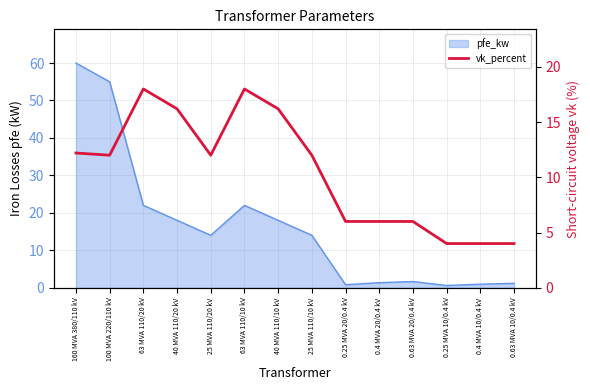

What is the label of the 3rd point from the right?

0.25 MVA 10/0.4 kV